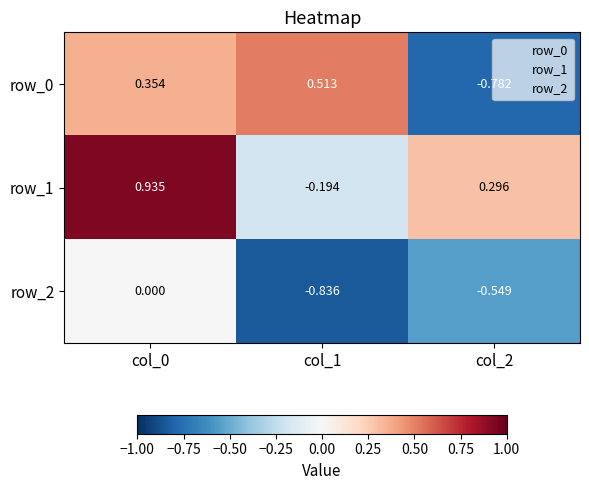

Which series has the widest spread of values?

row_0